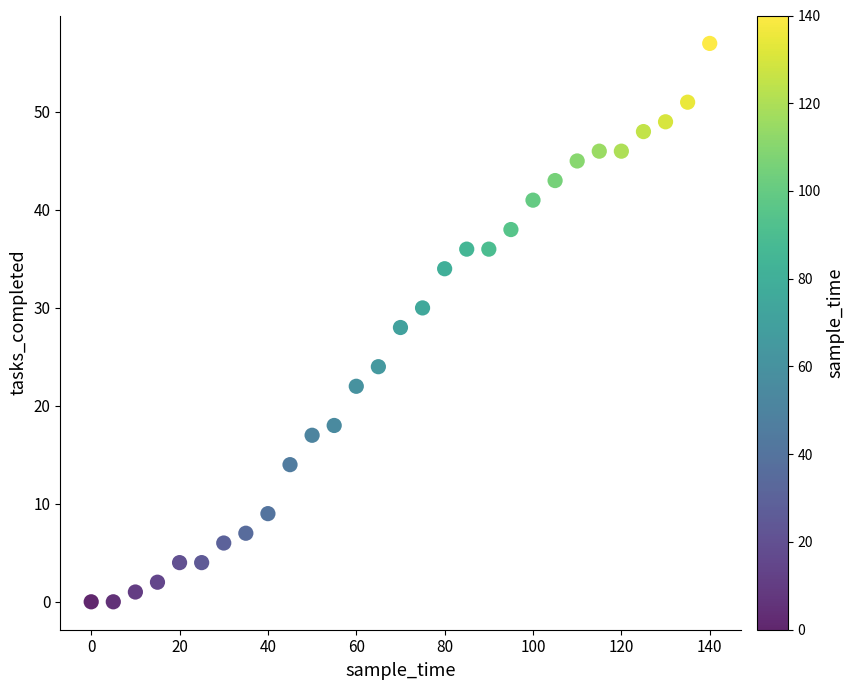

What is the range of X values (max minus min)?

140